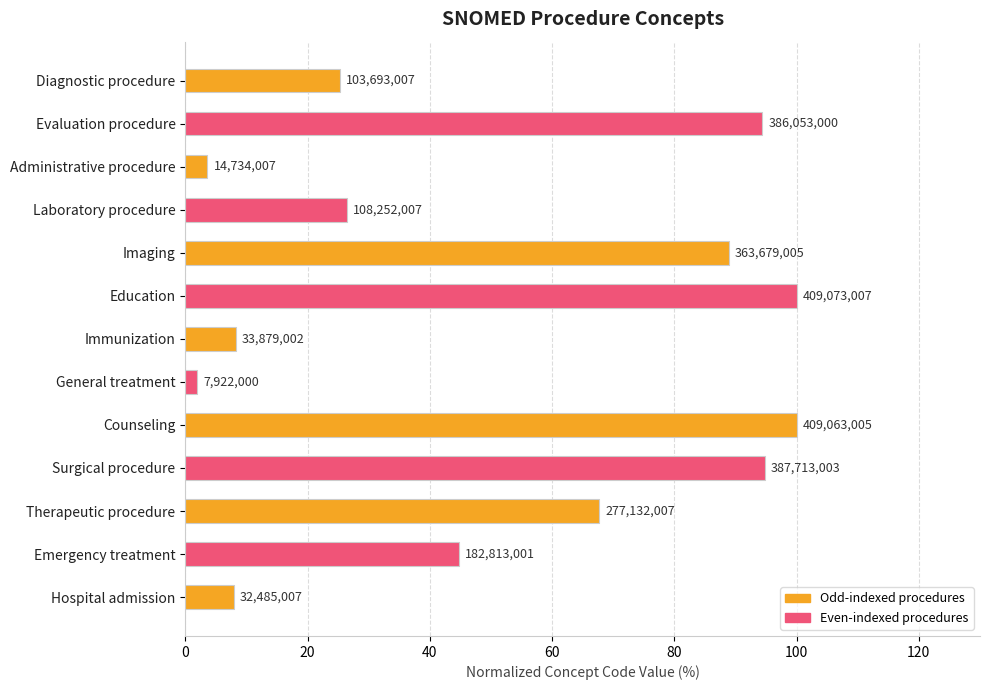

Are the bars horizontal?

Yes